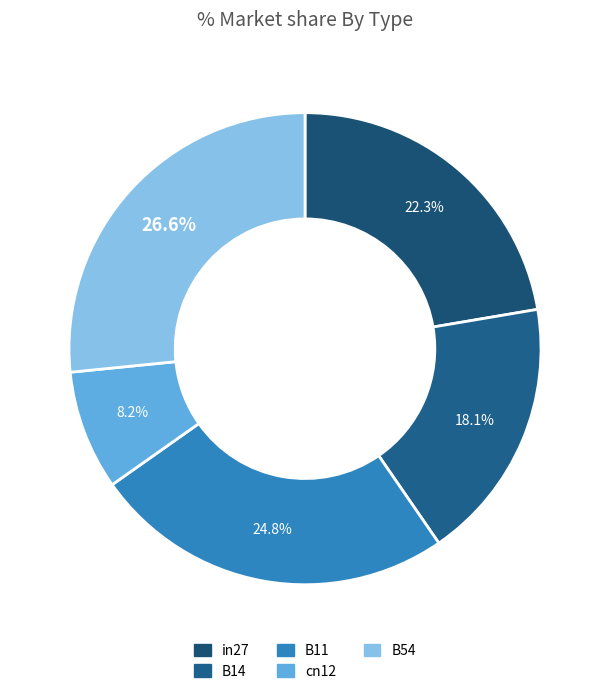

Does any single category account for the majority?

No